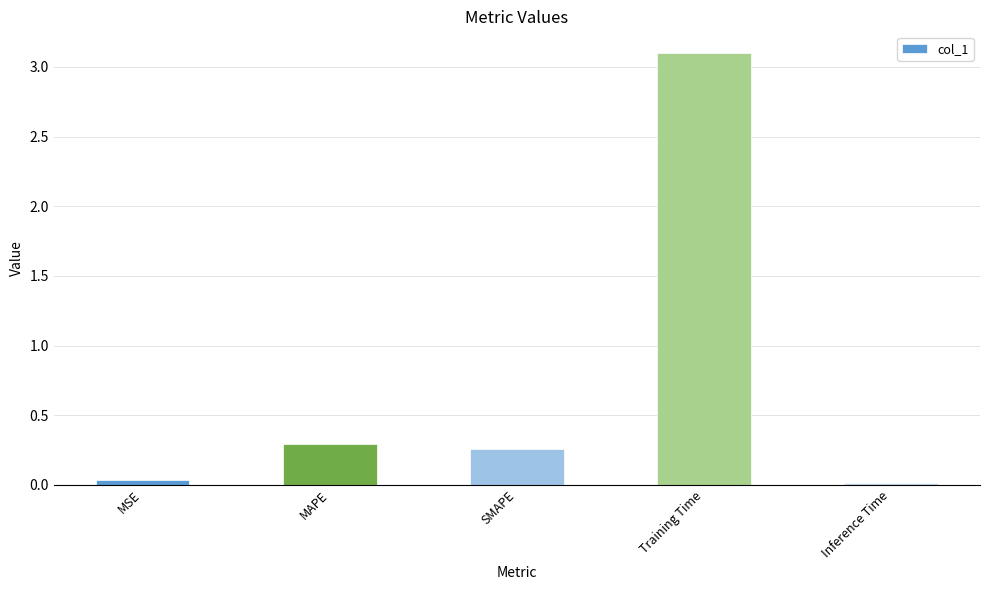

Where is the data nearest to the value 1?

MAPE